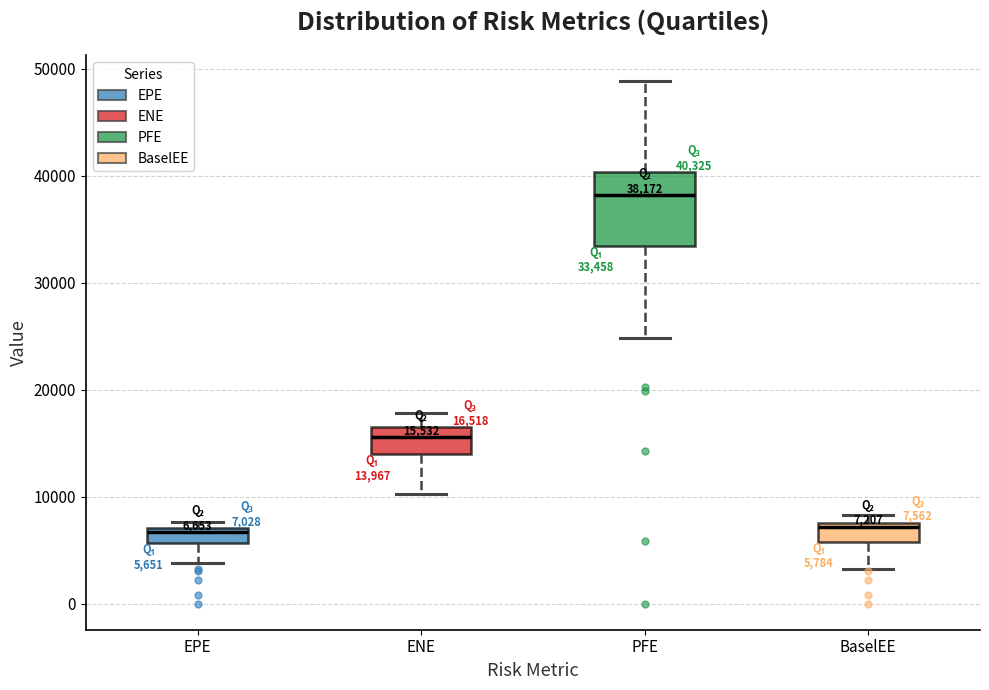

Which box is the tallest, from its lower edge to its upper edge?

PFE